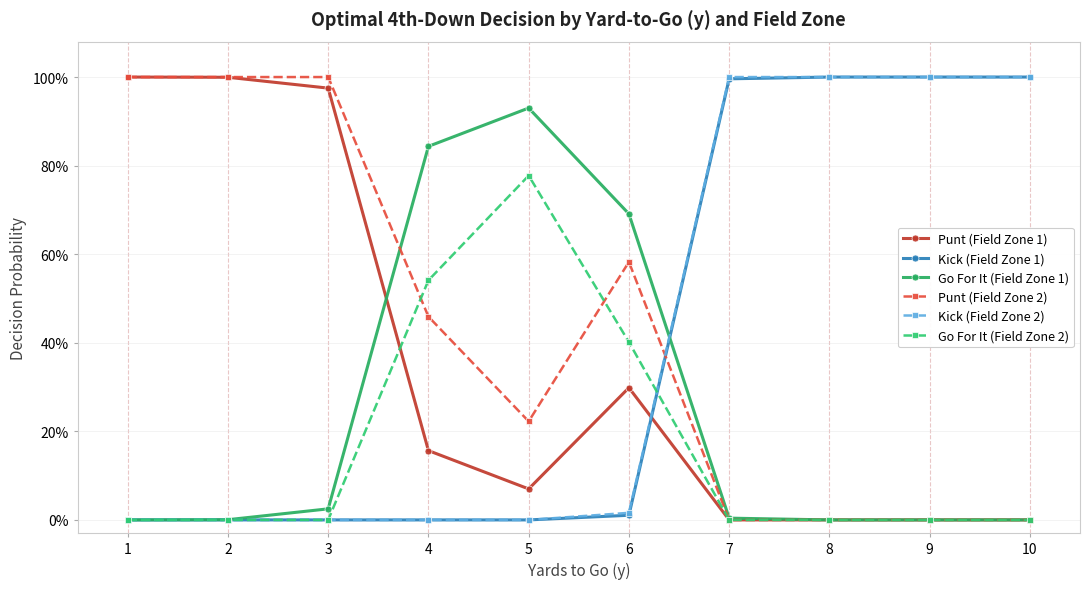

What is the total value across all series at 9?

2.0